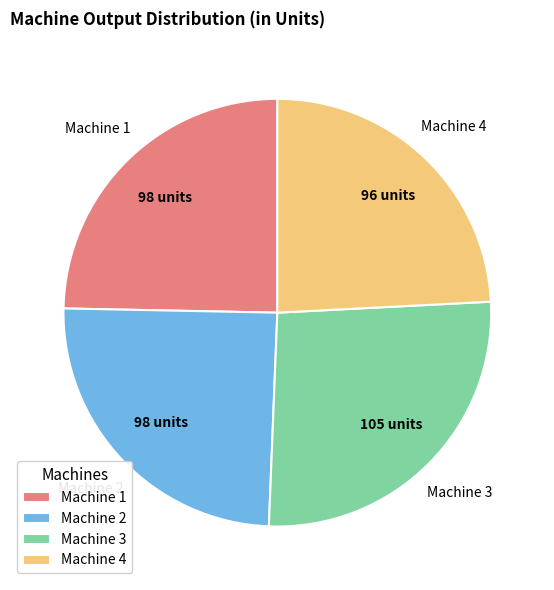

What is the ratio of the value at Machine 2 to the value at Machine 3?

0.9